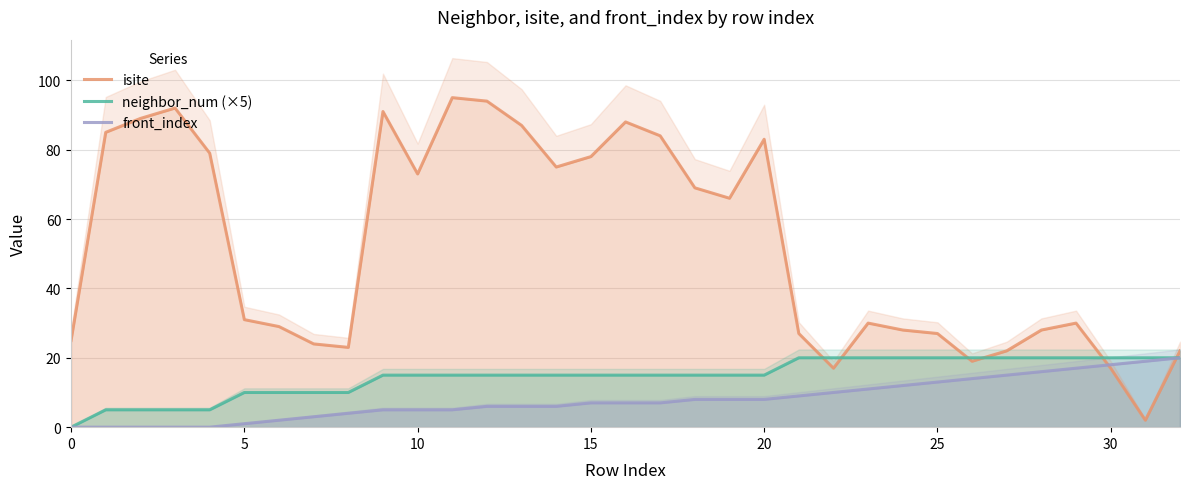

Which category has the highest value in the front_index series?

32